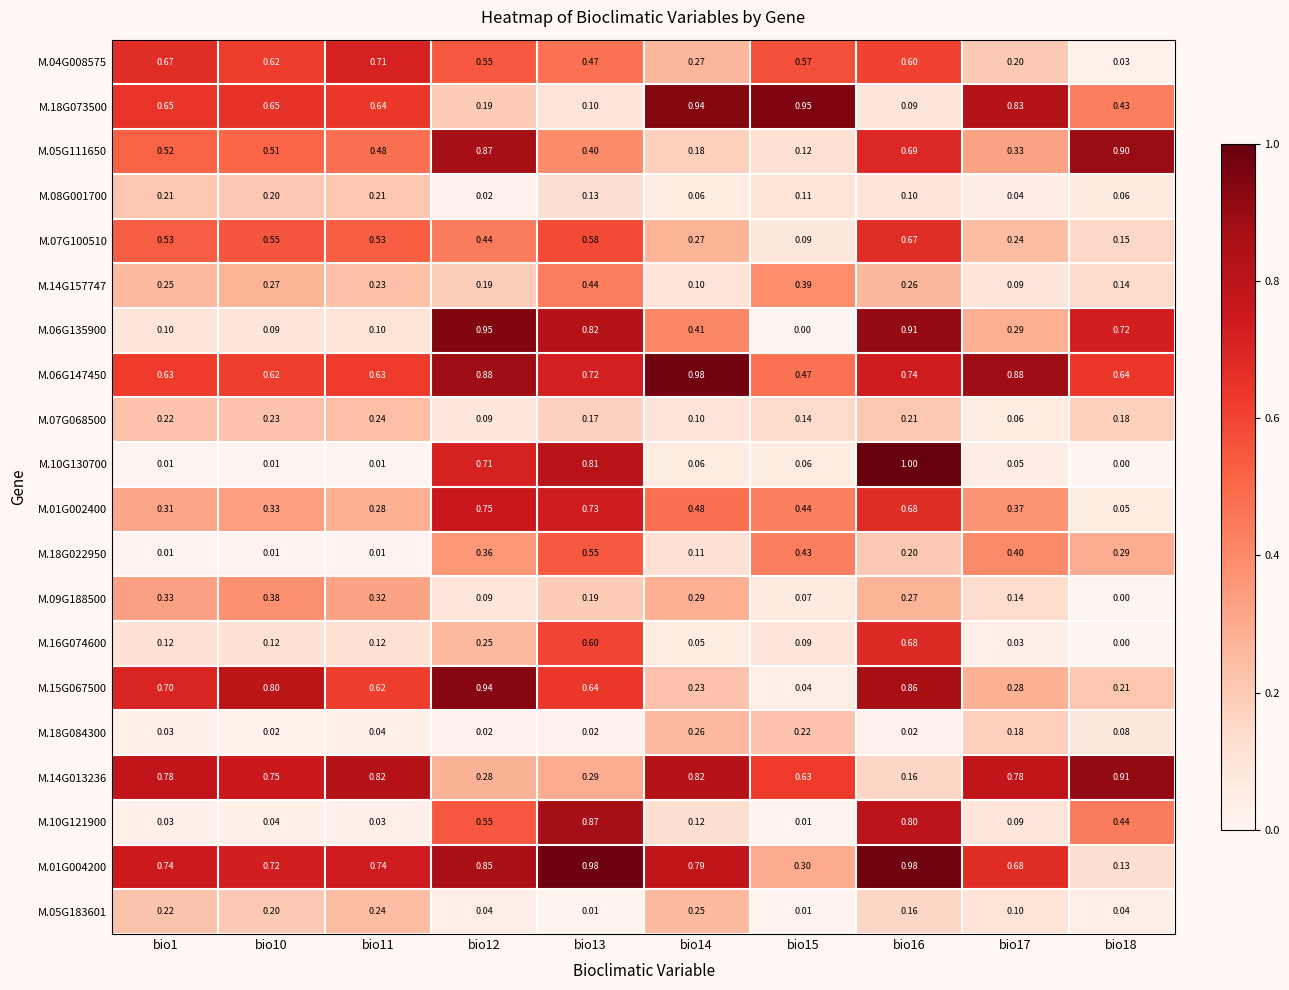

What is the maximum value shown in the chart?

1.0